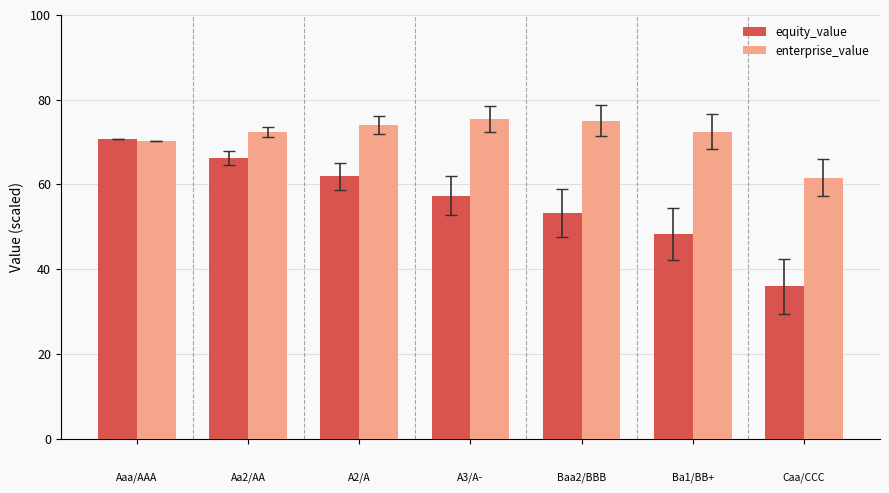

Reading left to right, extract all data points from this chart.

equity_value: 70.7	66.2	61.9	57.4	53.2	48.3	36.0
enterprise_value: 70.1	72.4	74.0	75.5	75.0	72.4	61.6